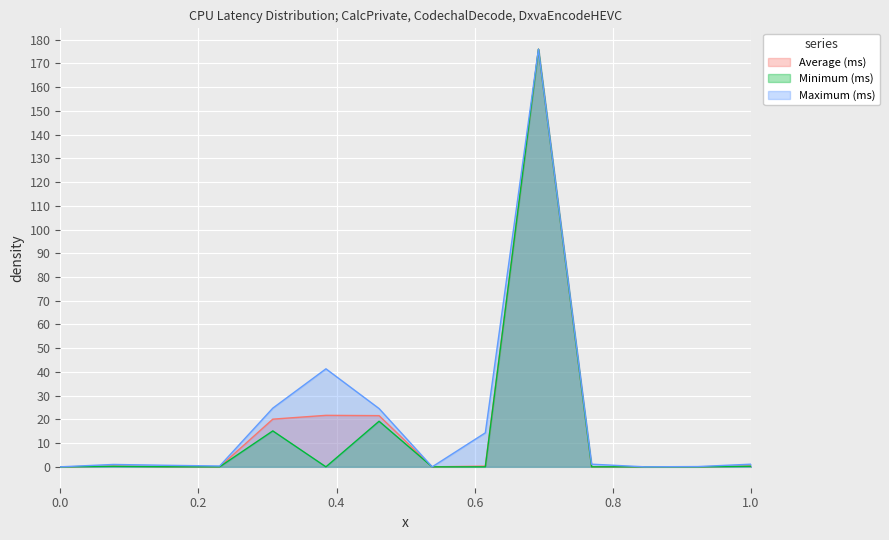

At how many categories does at least one series exceed 100?

1